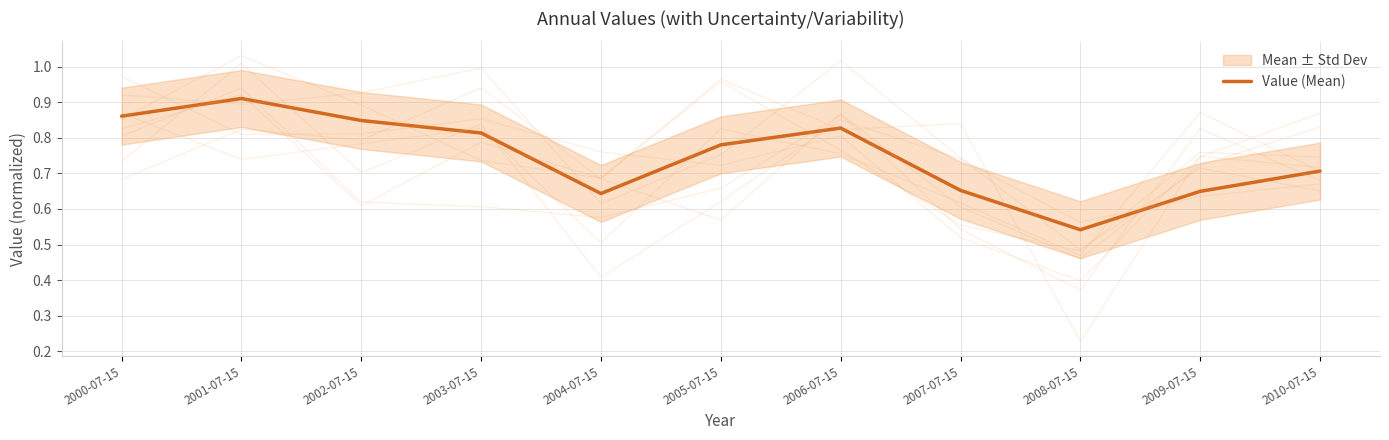

Is it true that the value at 2004-07-15 is 0.6?

True